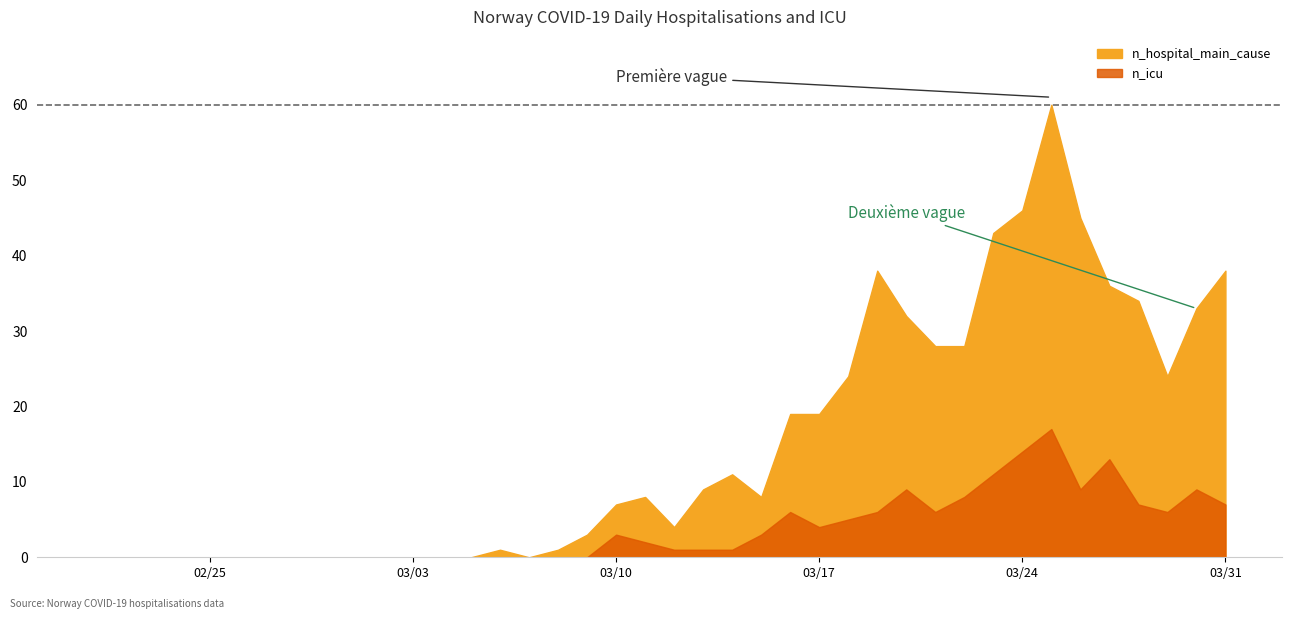

True or false: n_hospital_main_cause has more than 1 interior local peaks.

True